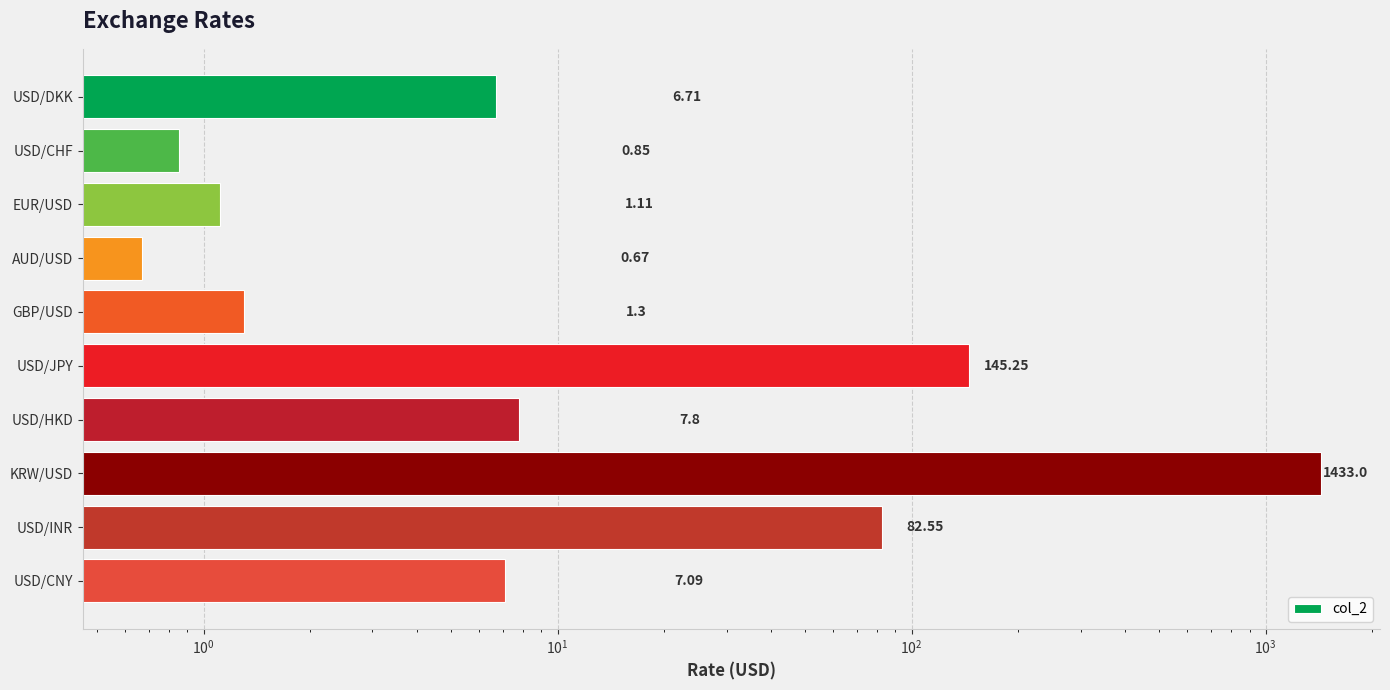

What is the value of the 8th bar from the left?

1433.0